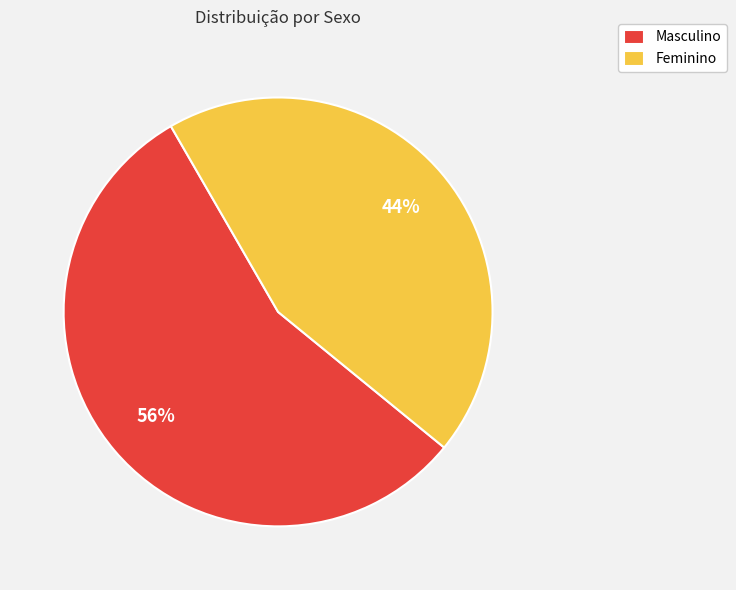

Which category has the smallest portion of the pie?

Feminino